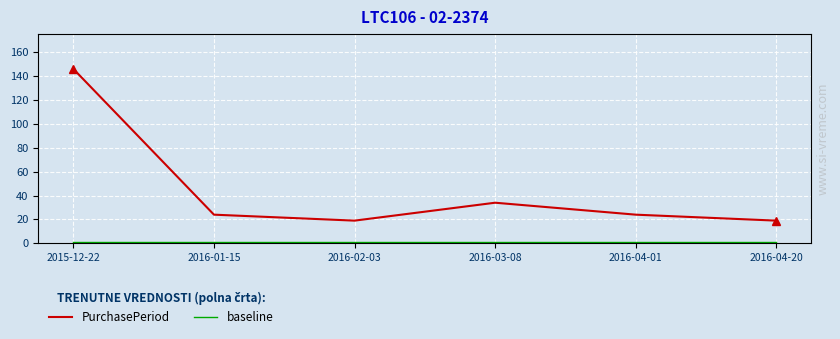

Which label corresponds to the smallest value in the chart?

2015-12-22